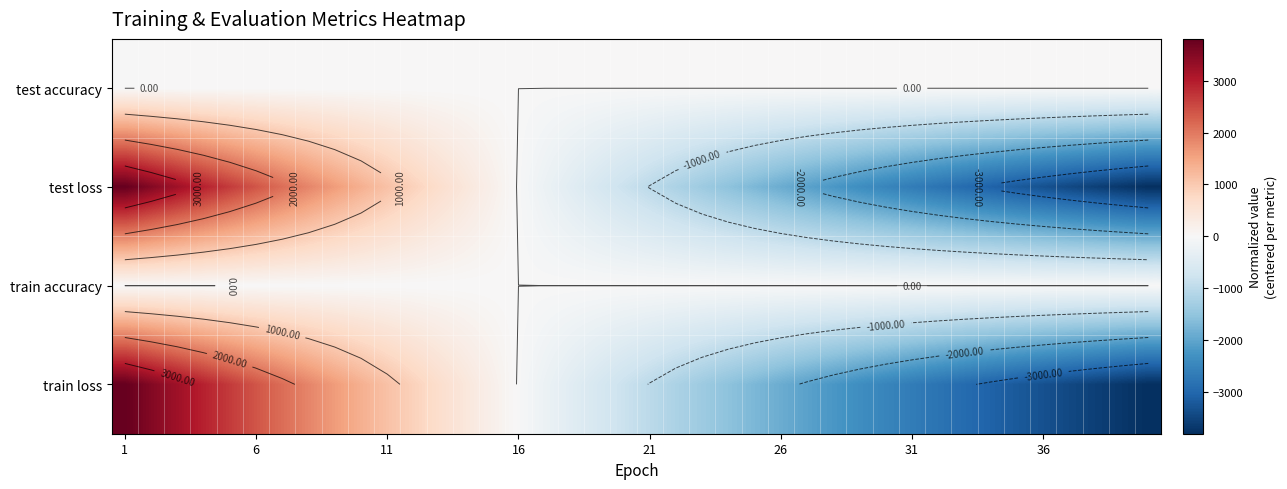

How many series are shown in this chart?

4